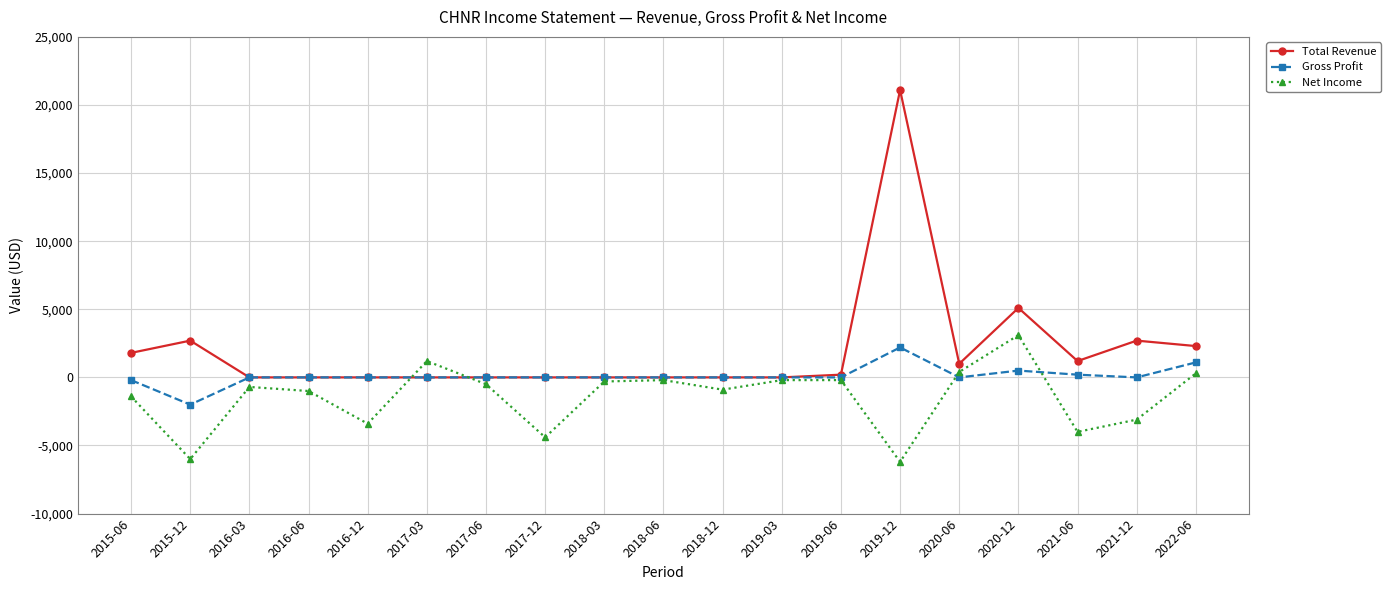

What is the label of the 15th point from the right?

2016-12